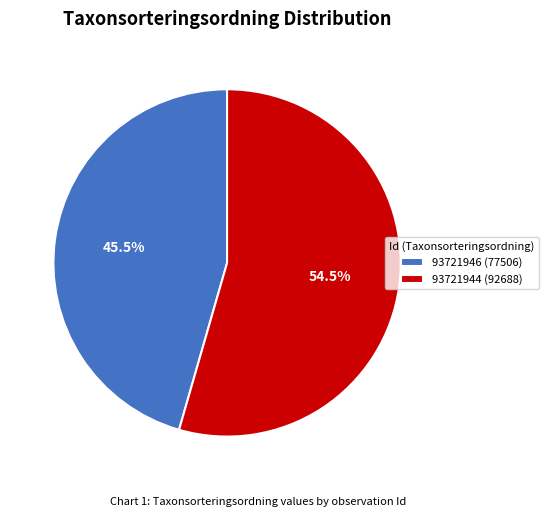

Rank the categories by value from highest to lowest.

93721944, 93721946